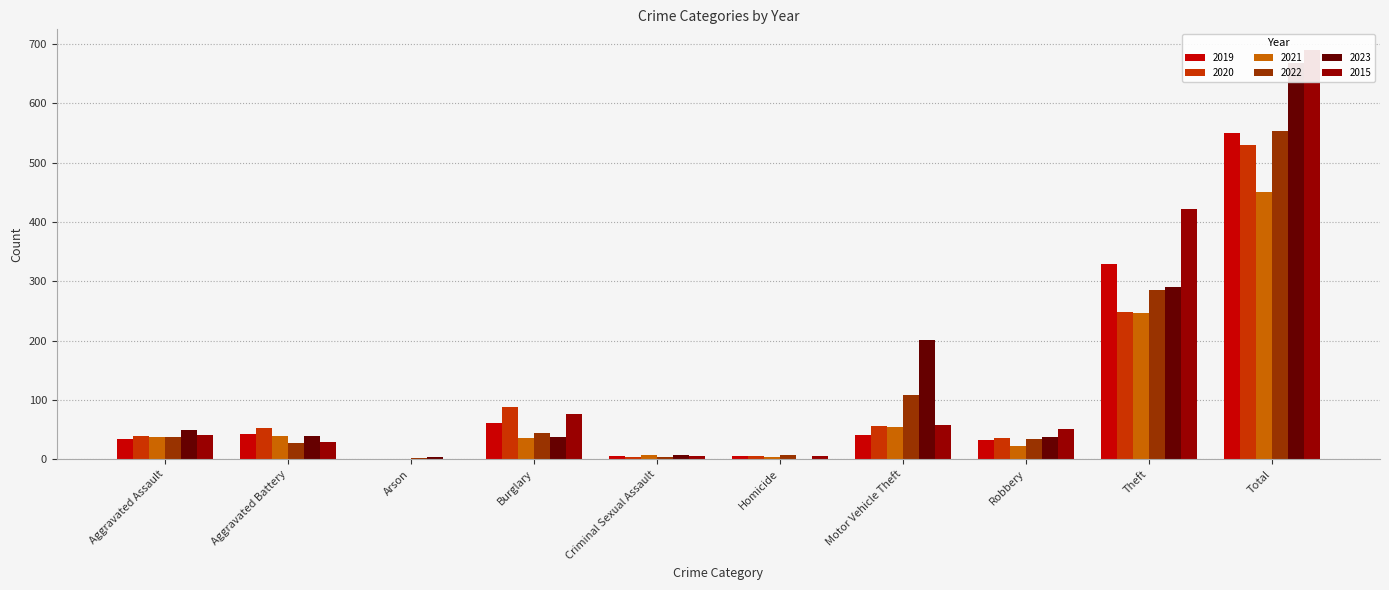

How many values in the 2023 series are below 39?

5